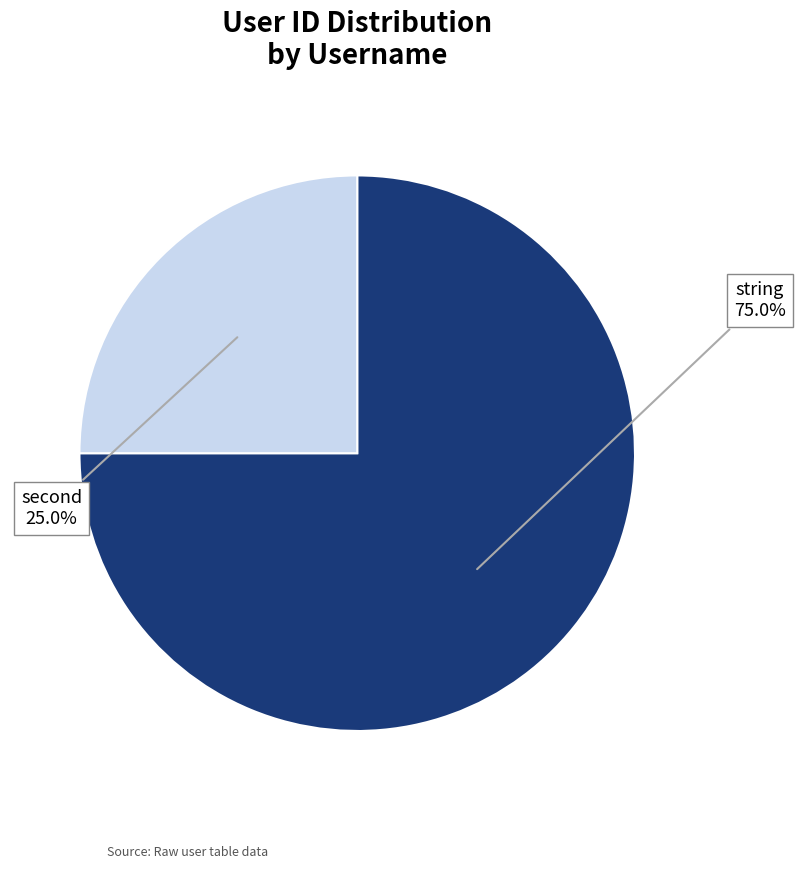

What portion of the pie excludes string?

25.0%